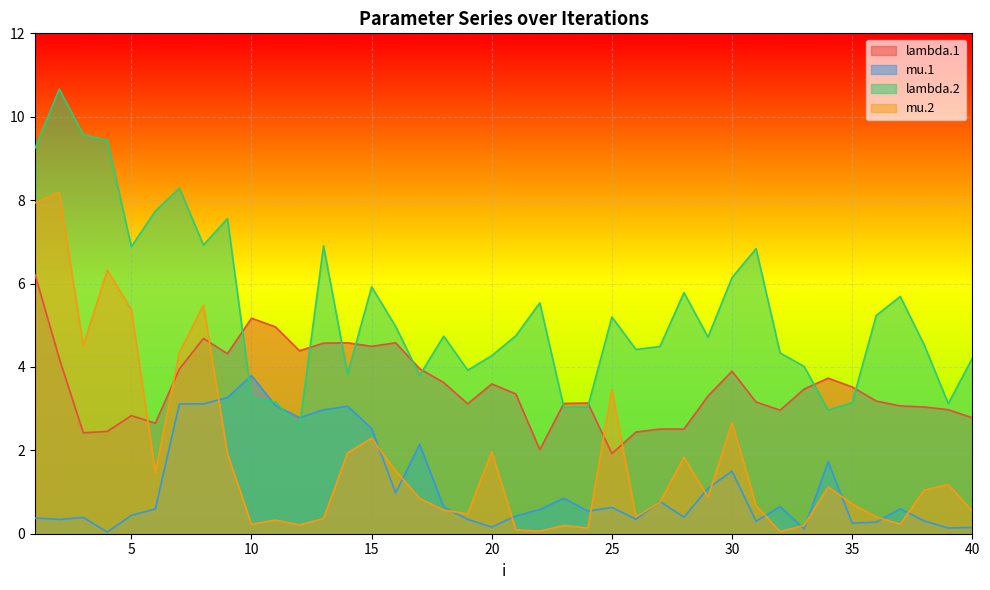

True or false: lambda.2 has a value of 6.9 at 8.

True